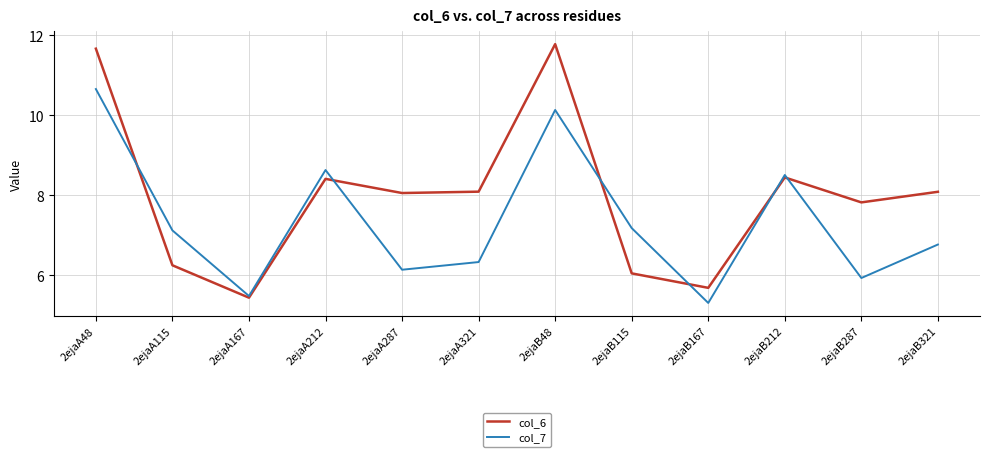

At how many categories does at least one series exceed 10?

2